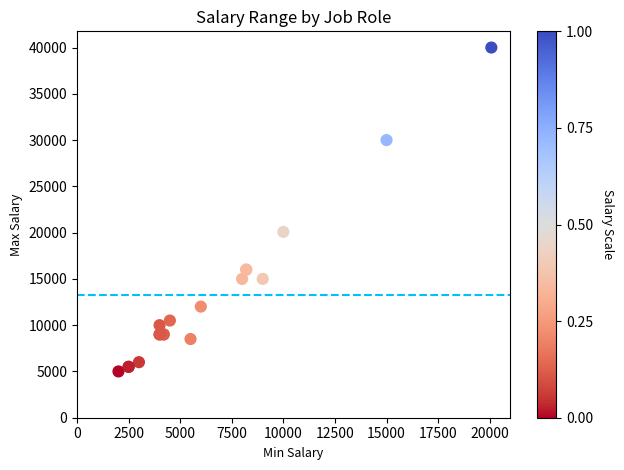

What Y value in the scatter plot is closest to 22500?

20080